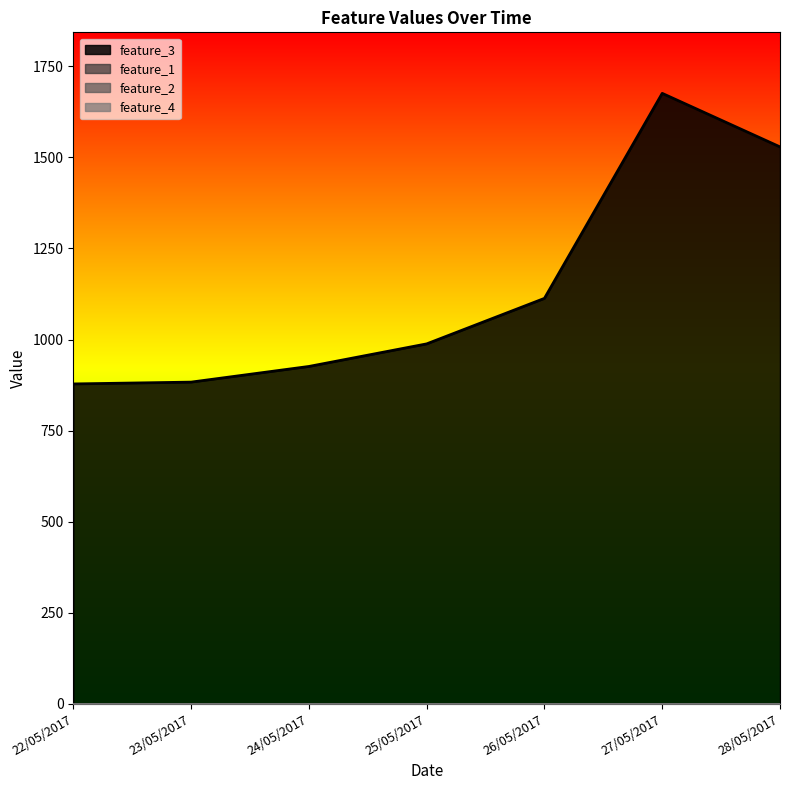

What is the total value across all series at 25/05/2017?

988